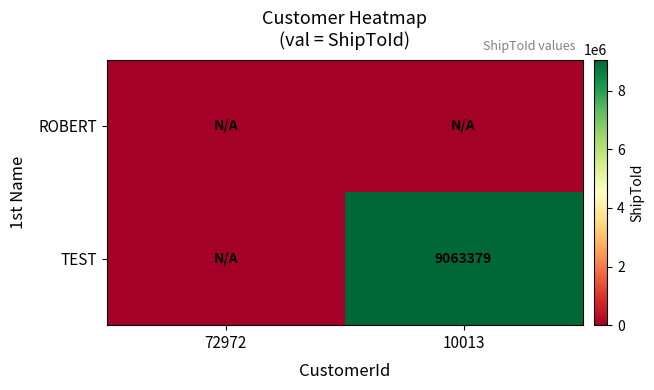

What is the total value across all series at 10013?

9063379